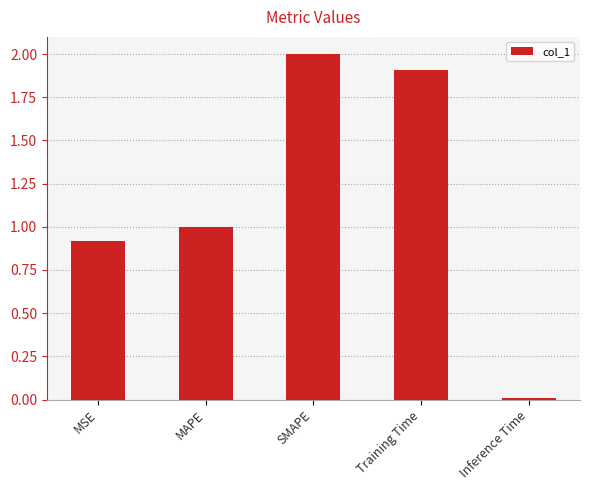

Is it true that the value at MSE is 0.3?

False